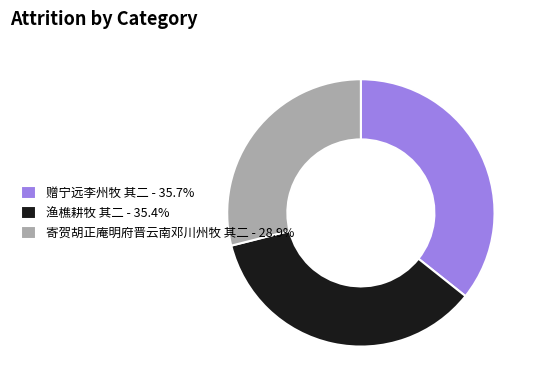

What is the smallest slice in the pie chart?

寄贺胡正庵明府晋云南邓川州牧 其二